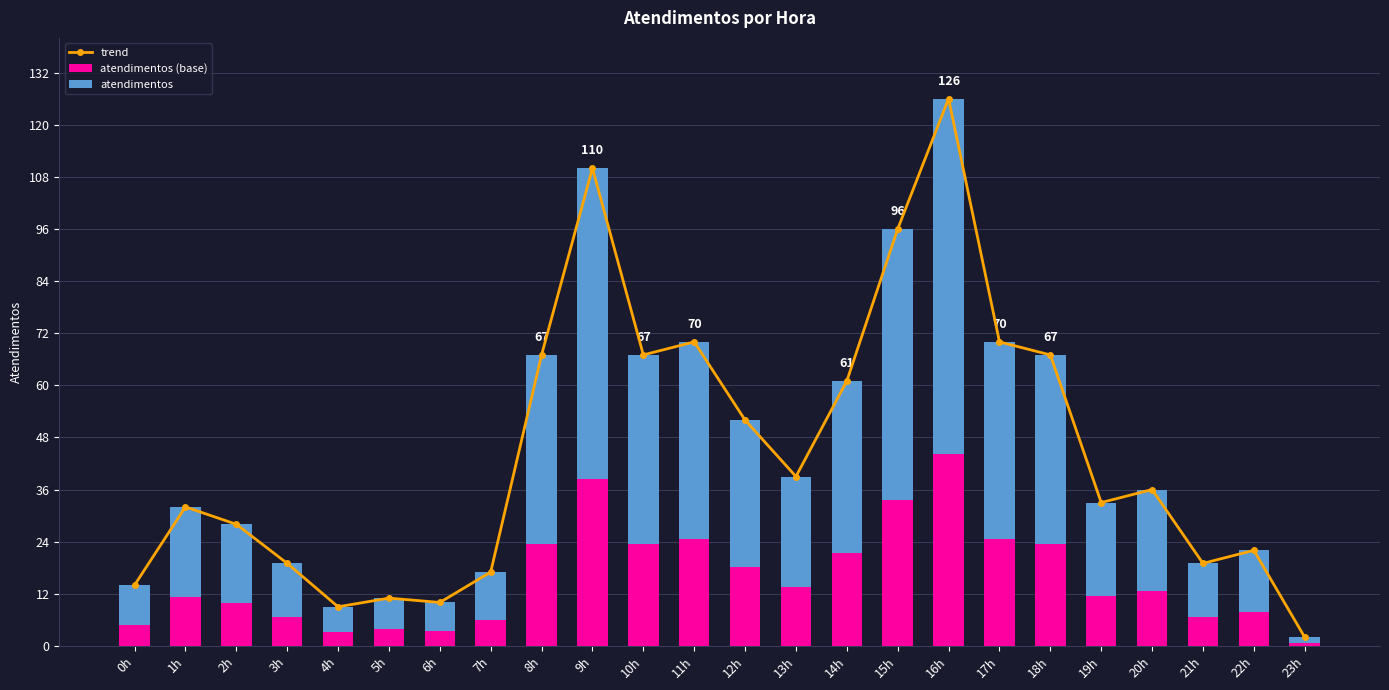

The trend series shows 32.0 at 15h. True or false?

False